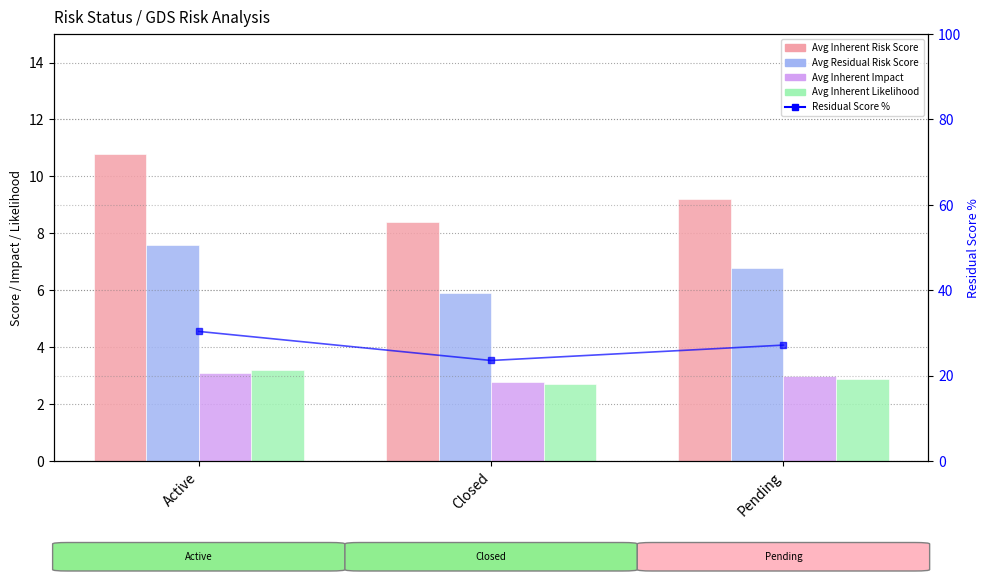

Reading right to left, extract all data points from this chart.

Avg Inherent Risk Score: 9.2	8.4	10.8
Avg Residual Risk Score: 6.8	5.9	7.6
Avg Inherent Impact: 3.0	2.8	3.1
Avg Inherent Likelihood: 2.9	2.7	3.2
Residual Score %: 27.2	23.6	30.4